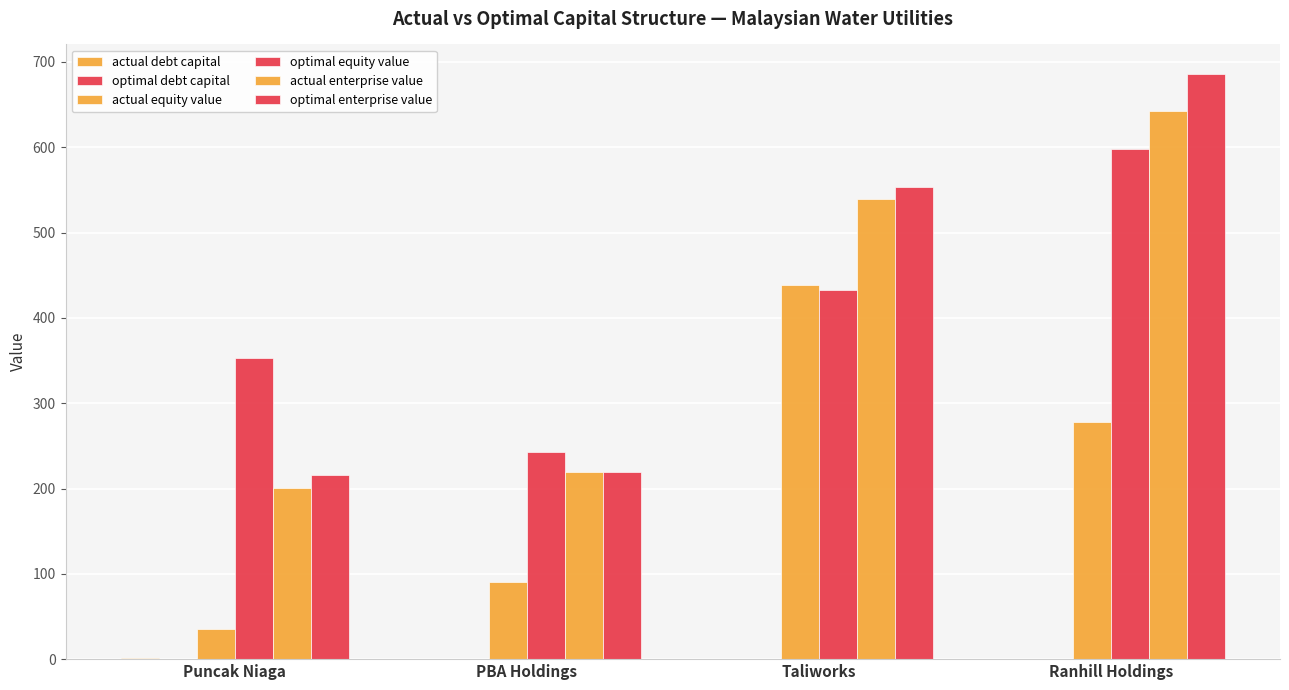

How many distinct data groups are displayed?

6